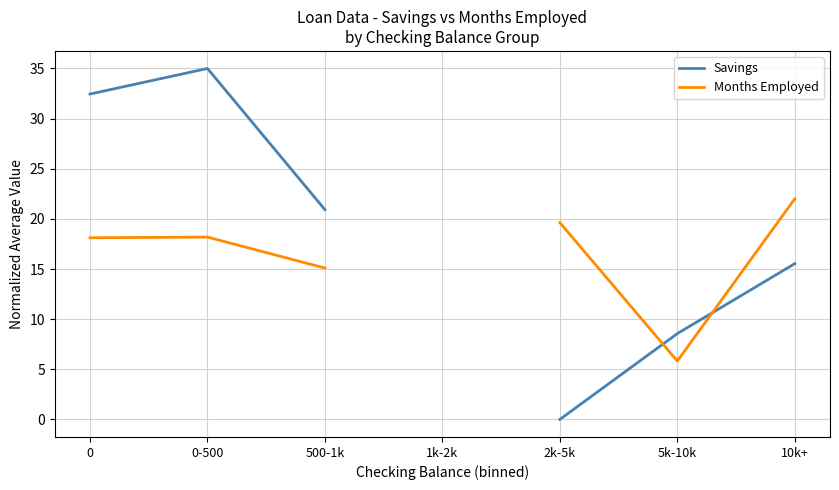

What is the label of the 5th point from the right?

500-1k